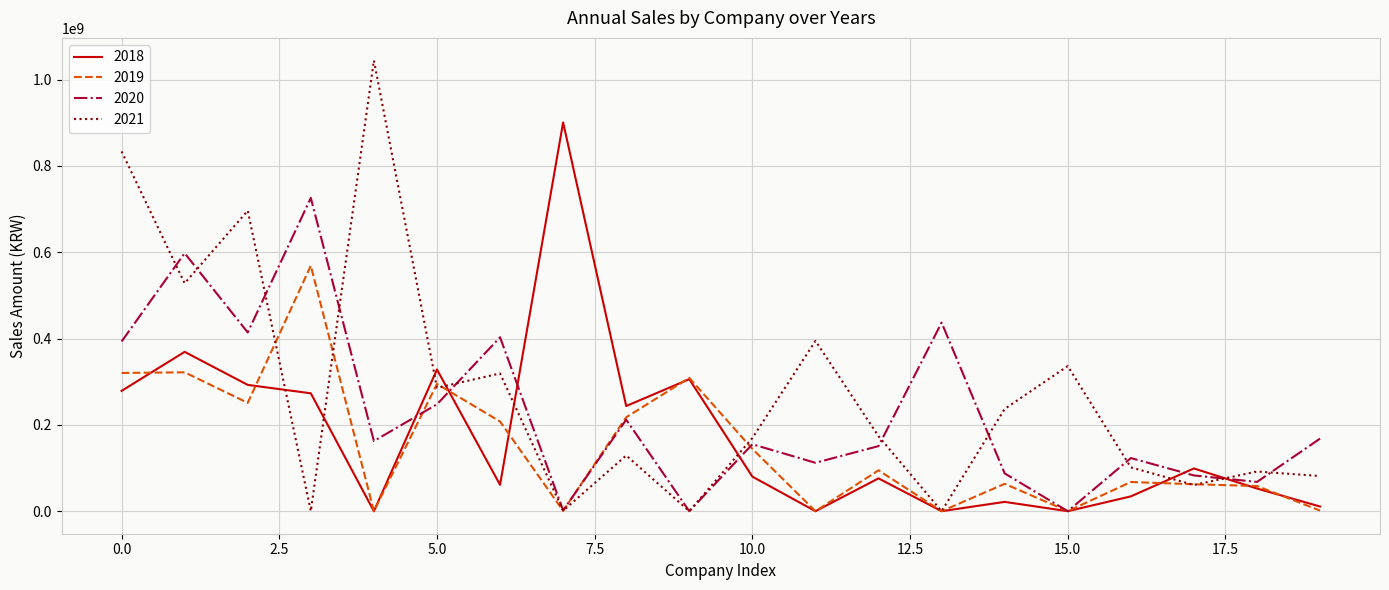

What is the difference between the second highest and second lowest values in the 2020 series?

597748200